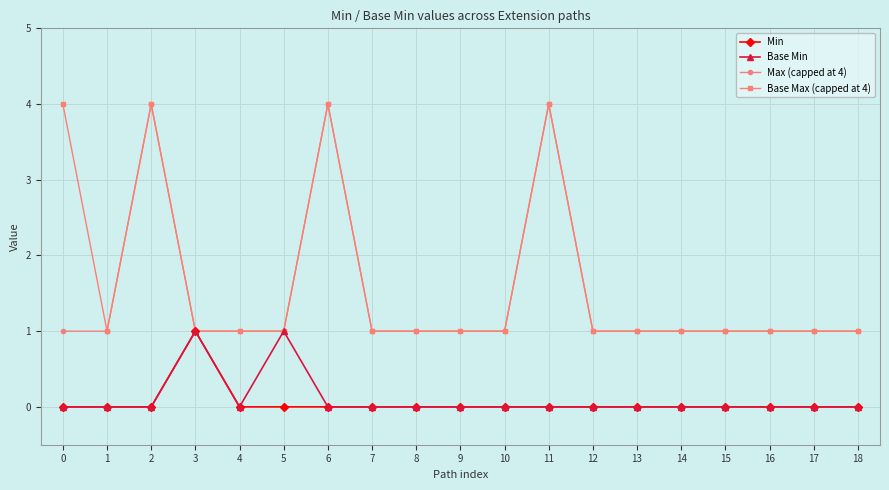

True or false: Base Max (capped at 4) has more than 1 points higher than both neighbors.

True